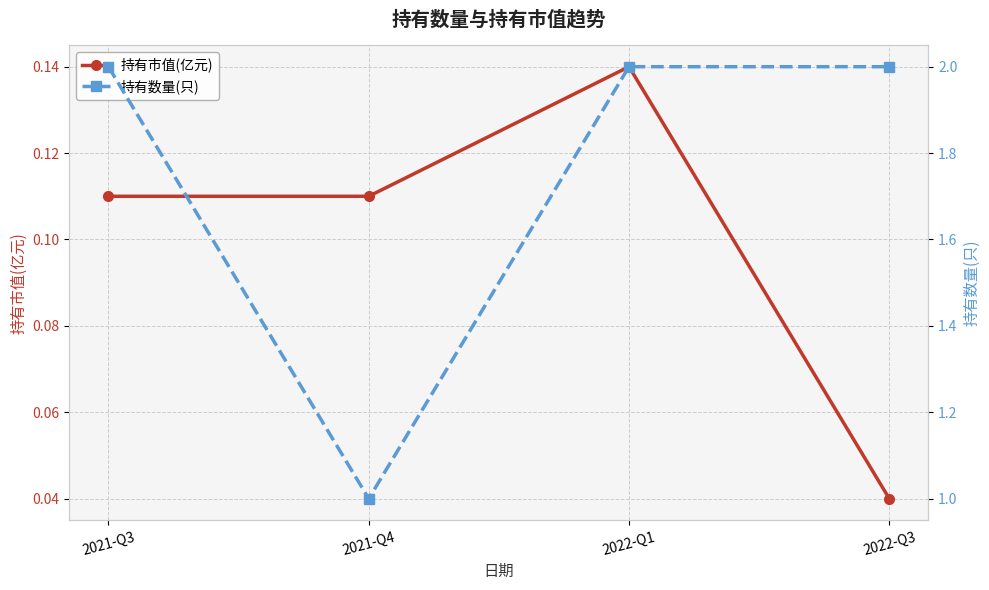

True or false: 持有数量(只) and 持有市值(亿元) cross at least once.

False